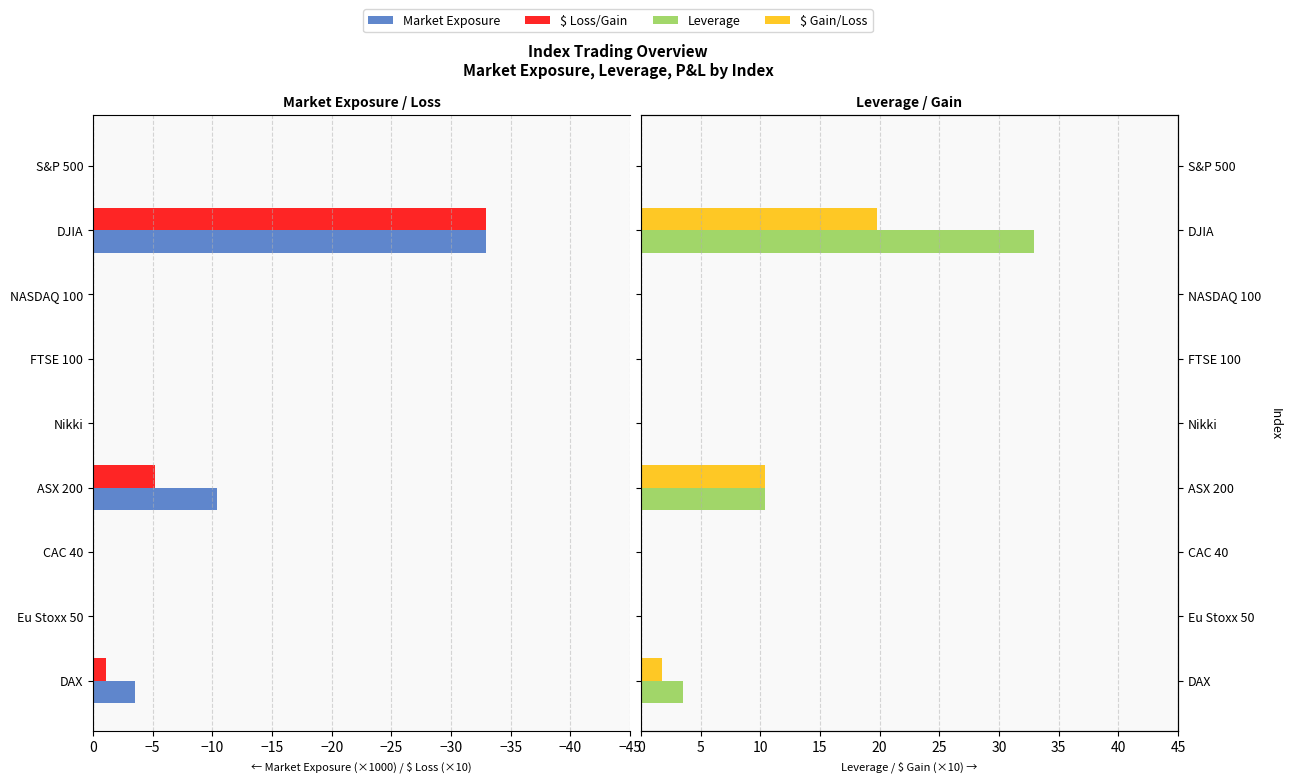

How many series are shown in this chart?

4